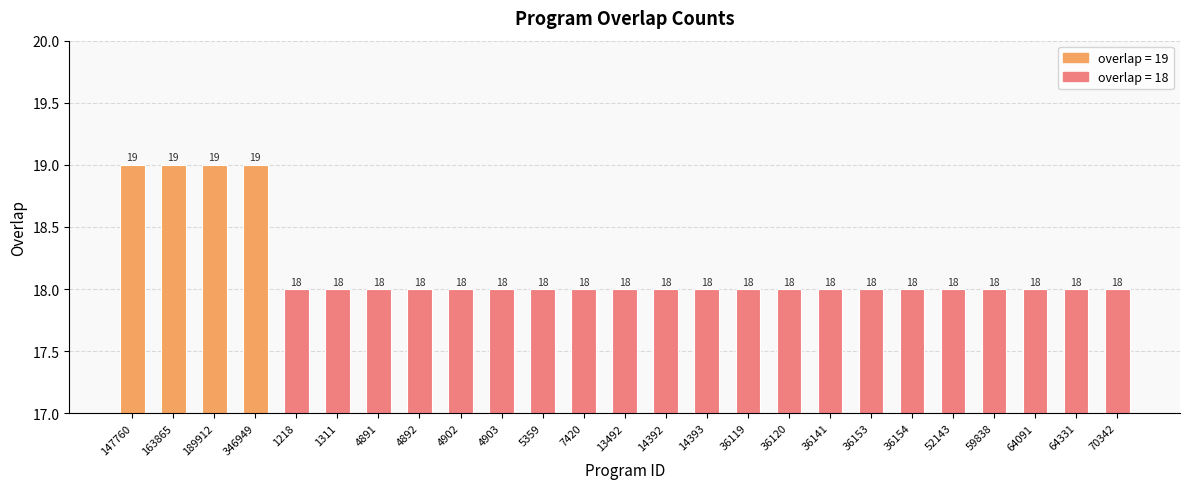

How many categories are shown in the chart?

25